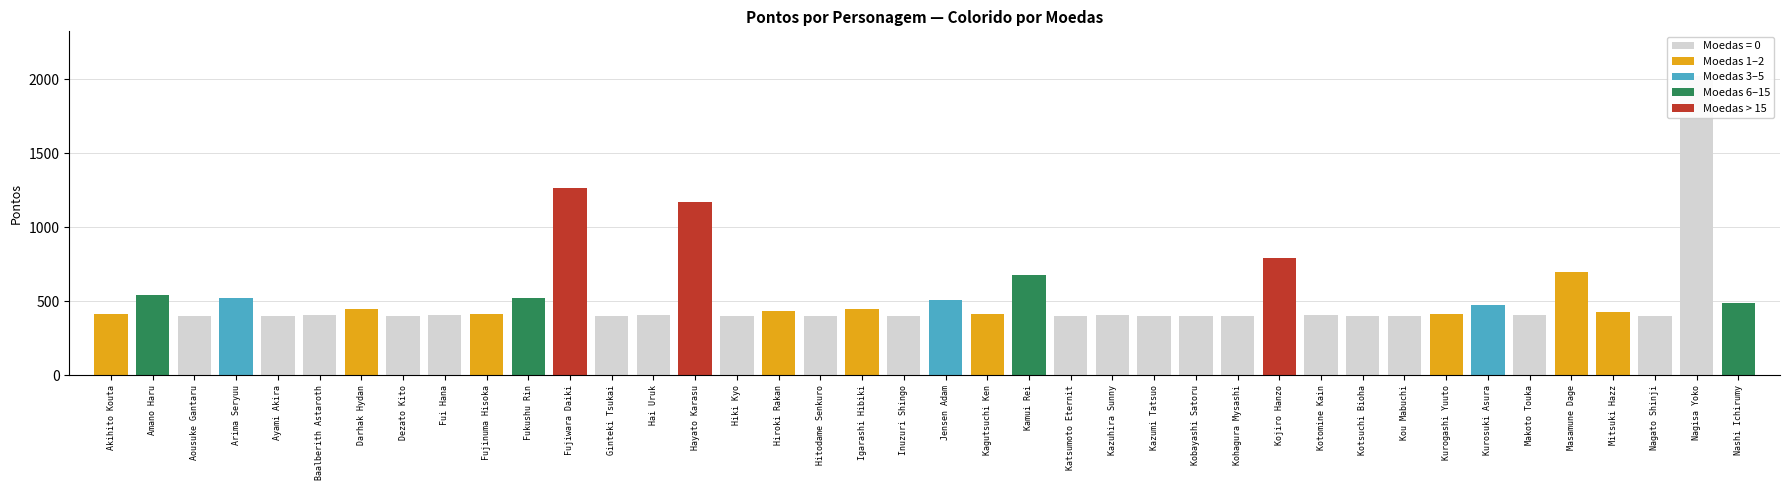

Between Kagutsuchi Ken and Hai Uruk, which is larger?

Kagutsuchi Ken